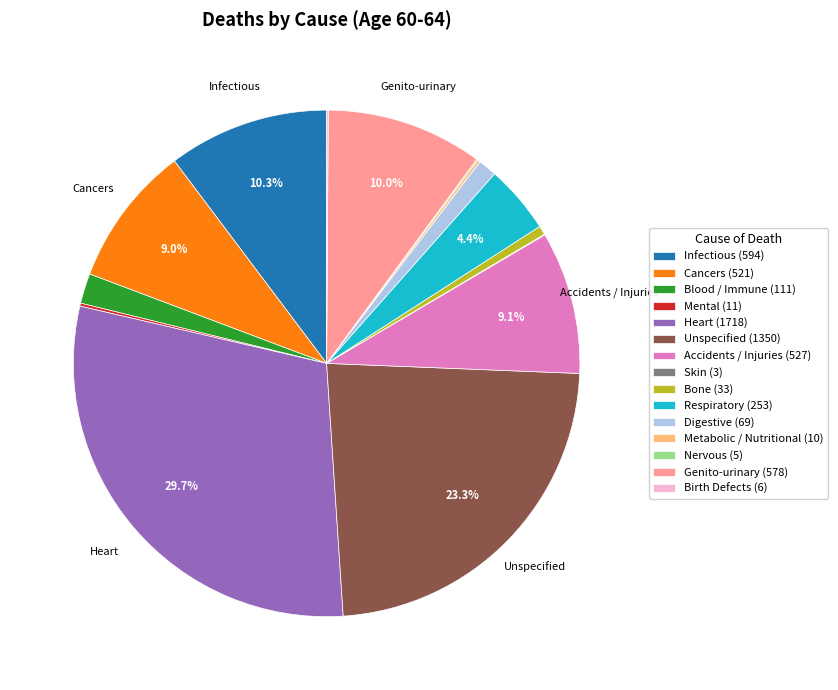

Does Cancers (521) account for over 50% of the chart?

No